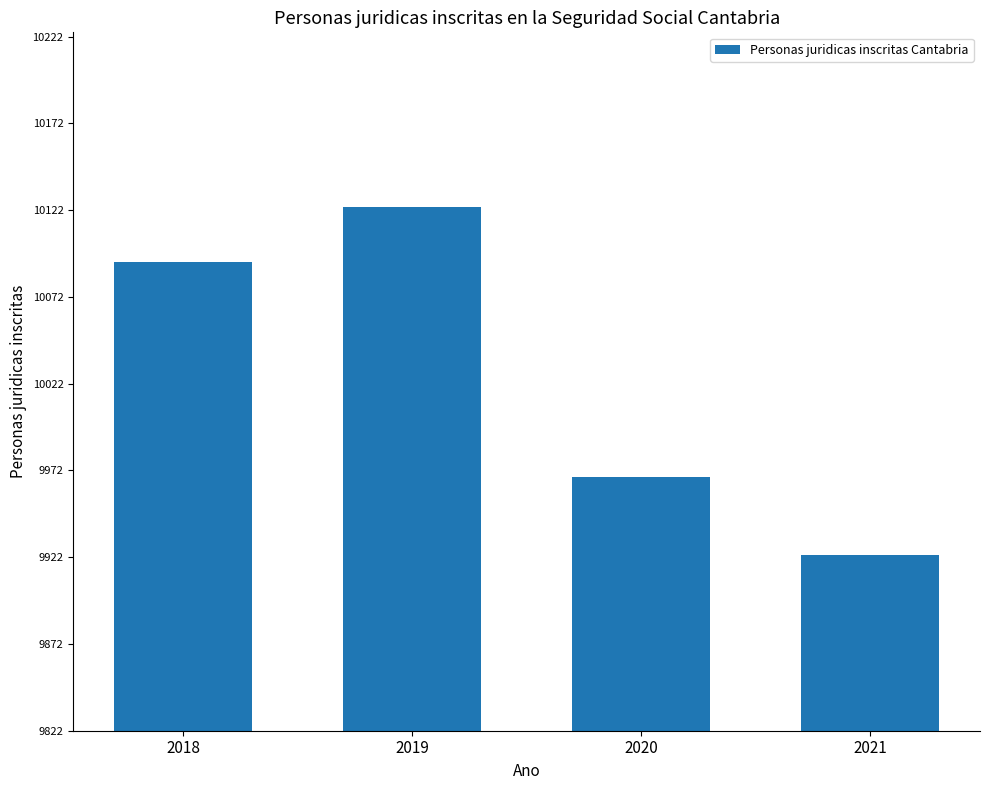

At which category does the chart reach its minimum across all series?

2021